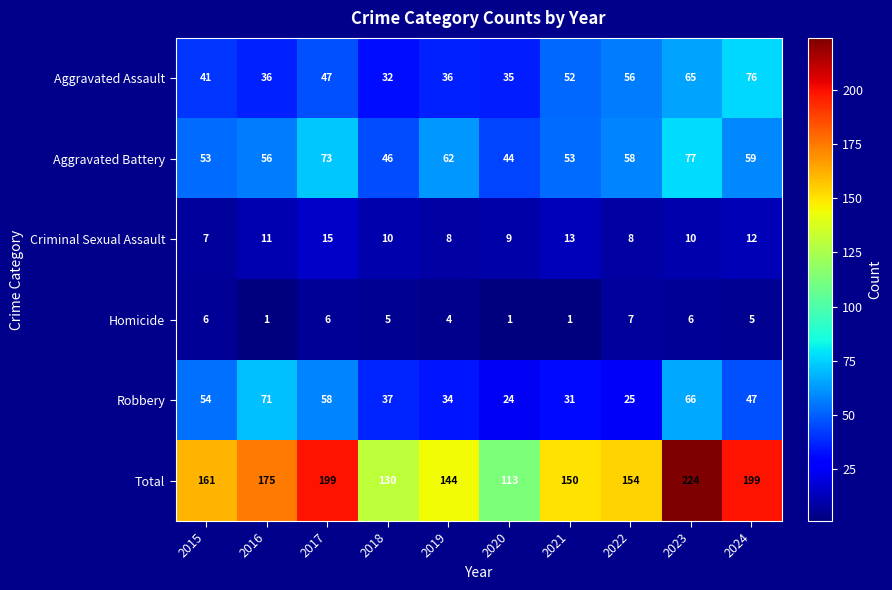

How many distinct data groups are displayed?

6